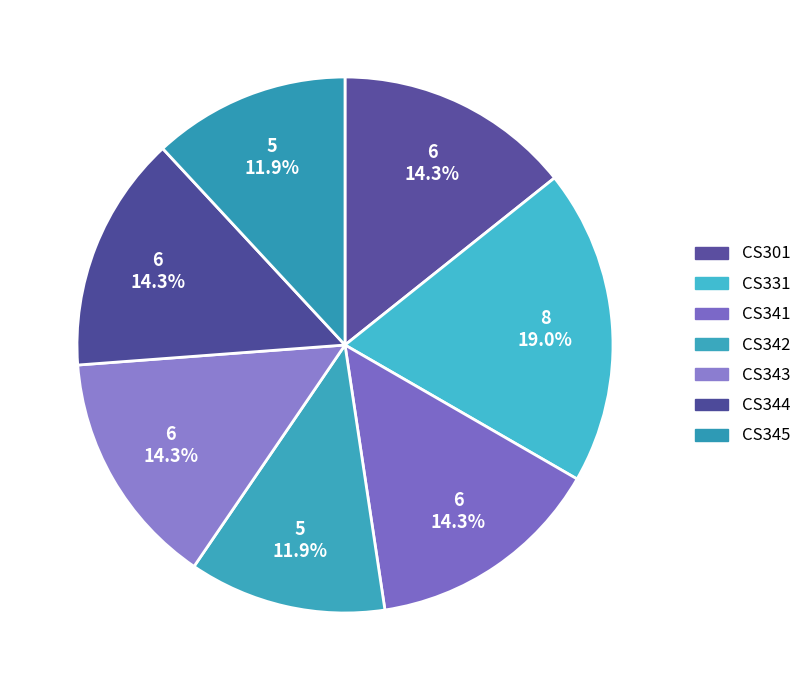

Which slice is the largest?

CS331